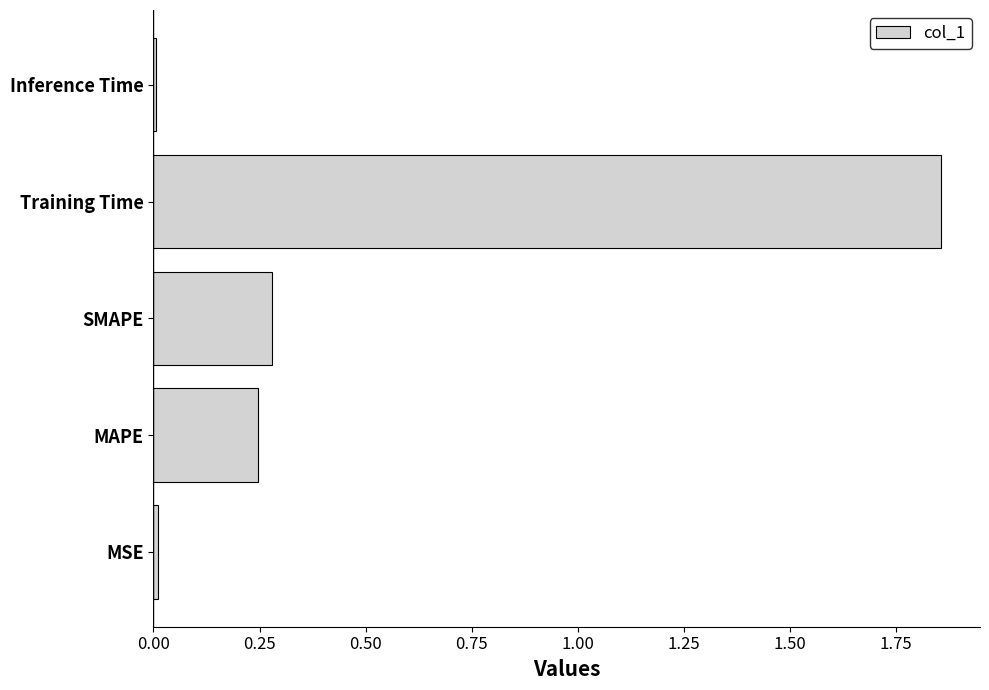

At which category does the chart reach its peak across all series?

Training Time